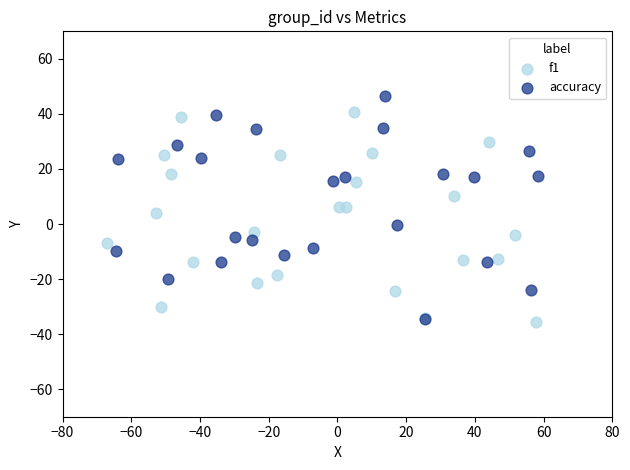

Which series contains the highest Y value?

accuracy